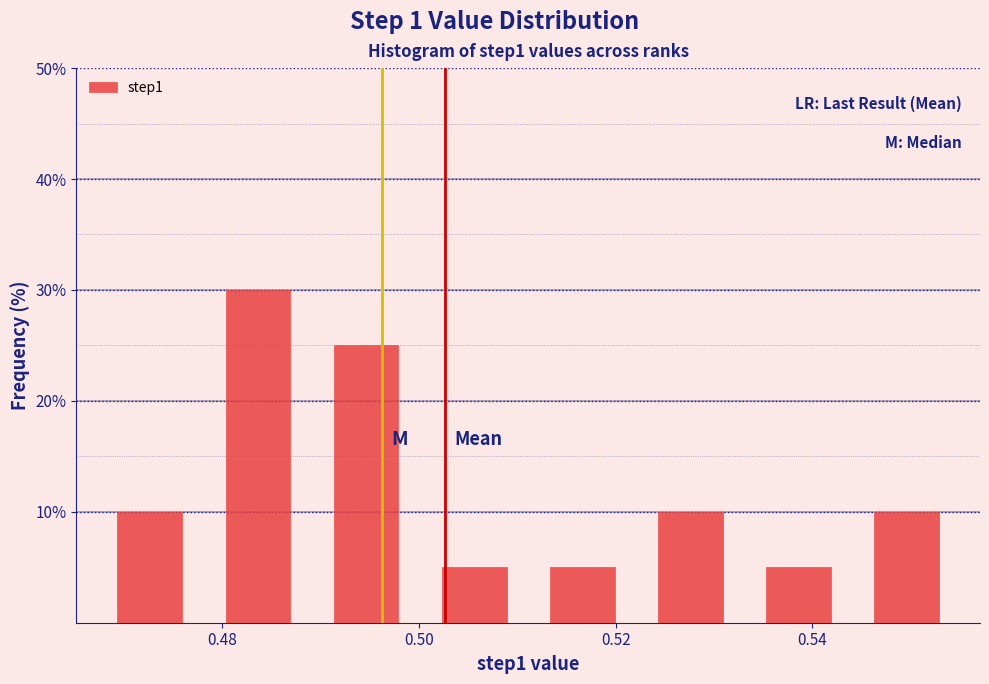

Reading left to right, list every bar in this chart as the range it spans on the x-axis followed by its height. Neither the bar edges nor the heights are printed on the chart, so give them approximately, as read against the axes.

0.468 to 0.478: 10
0.478 to 0.490: 30
0.490 to 0.500: 25
0.500 to 0.512: 5
0.512 to 0.522: 5
0.522 to 0.534: 10
0.534 to 0.544: 5
0.544 to 0.556: 10